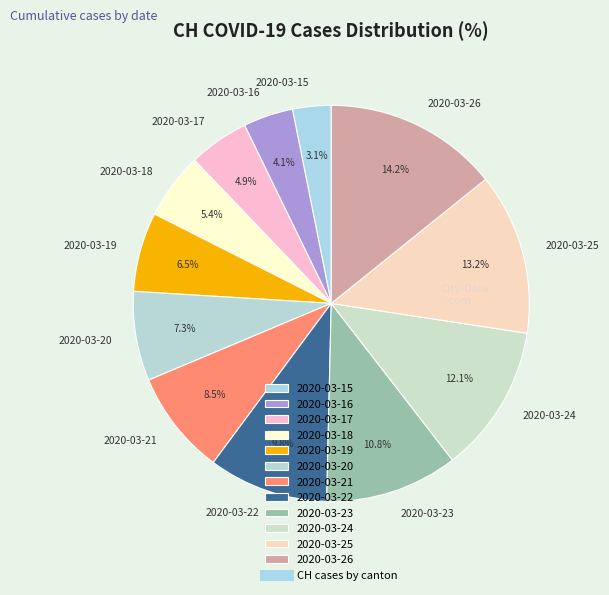

Rank the categories by value from lowest to highest.

2020-03-15, 2020-03-16, 2020-03-17, 2020-03-18, 2020-03-19, 2020-03-20, 2020-03-21, 2020-03-22, 2020-03-23, 2020-03-24, 2020-03-25, 2020-03-26